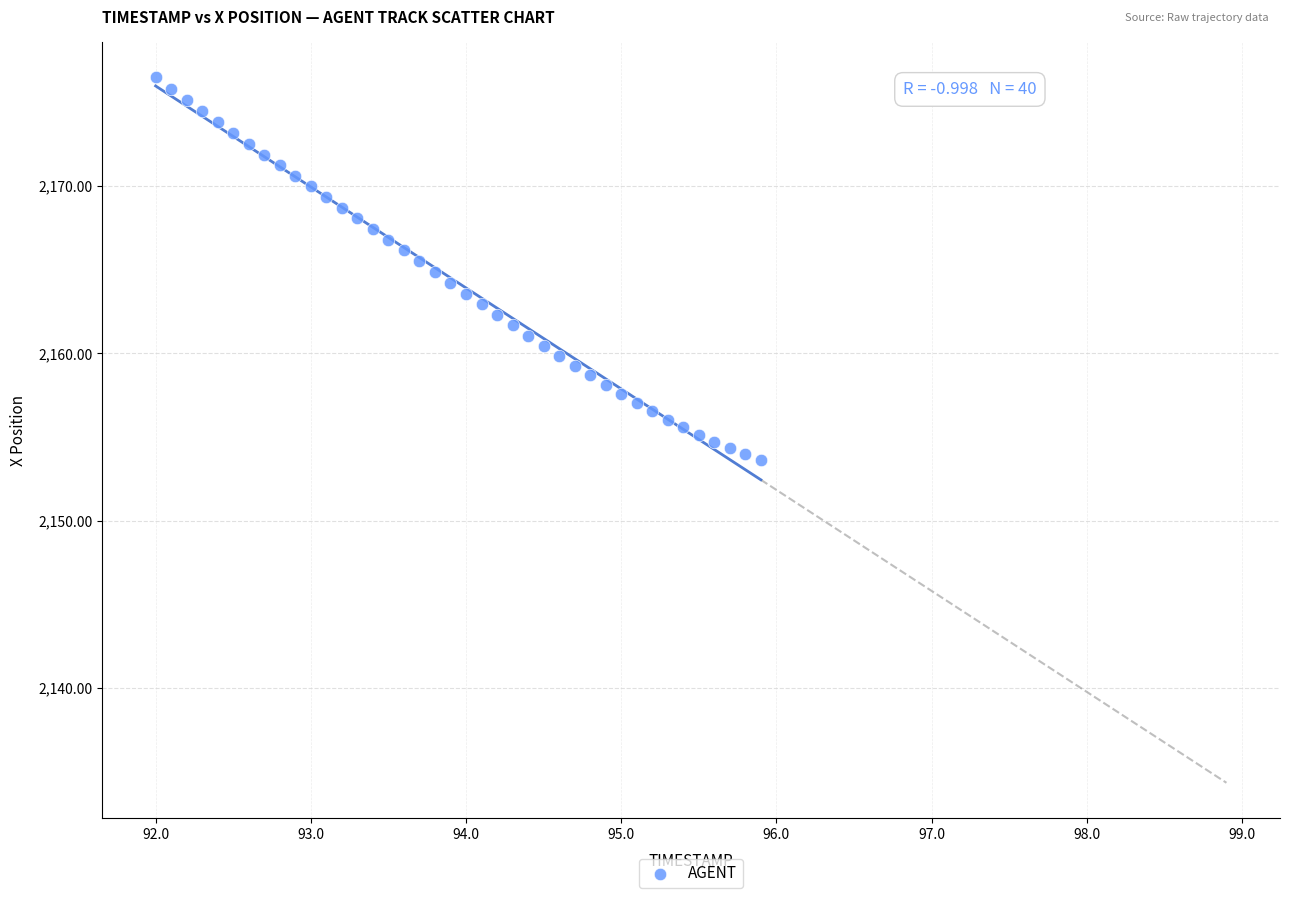

What is the range of X values (max minus min)?

3.9